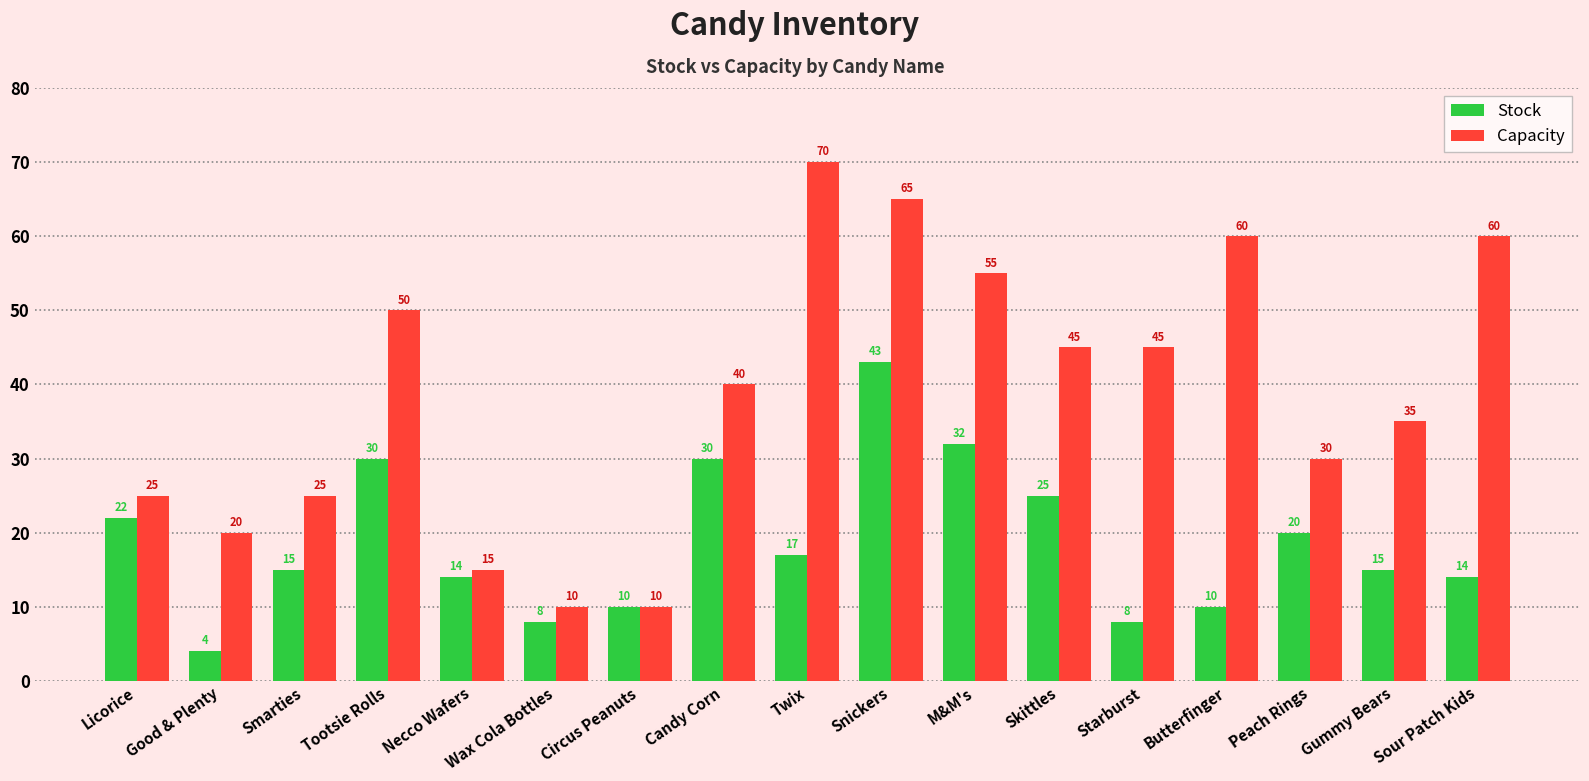

What is the difference between the Capacity values at Starburst and Peach Rings?

15